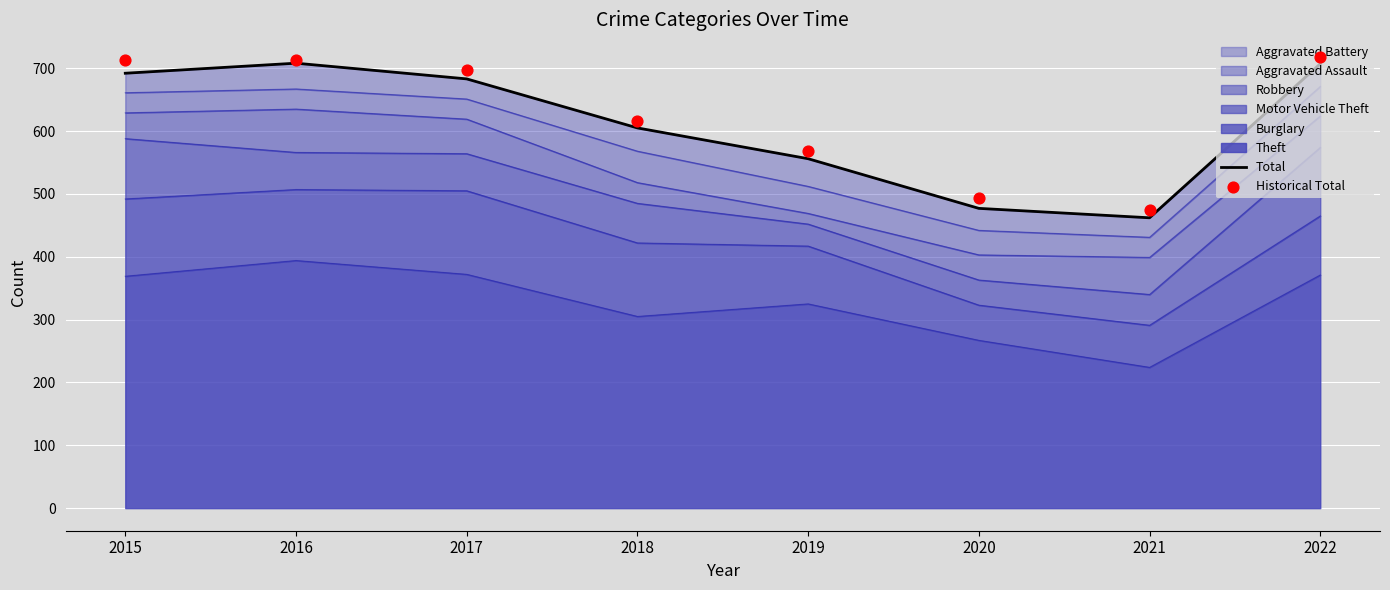

Is the value of Total at 2015 greater than the value of Historical Total at 2017?

No